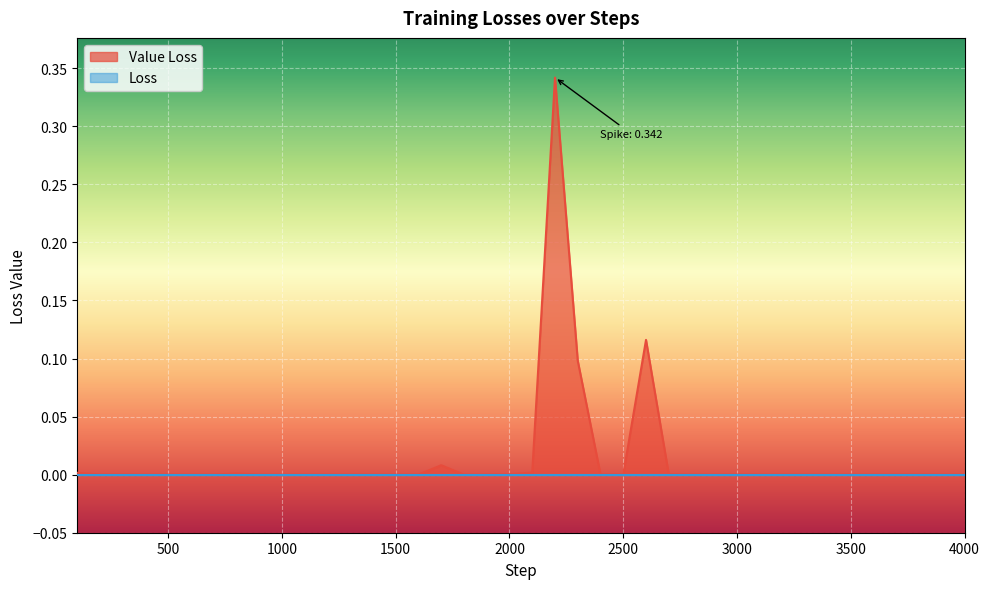

Rank the categories by value from lowest to highest.

3600, 1800, 3300, 3200, 2800, 1300, 4000, 900, 1000, 700, 400, 3400, 1400, 1500, 600, 2900, 1600, 2500, 3900, 1200, 3100, 1100, 1900, 500, 3500, 3700, 200, 3000, 3800, 2400, 300, 2700, 2000, 800, 100, 2100, 1700, 2300, 2600, 2200